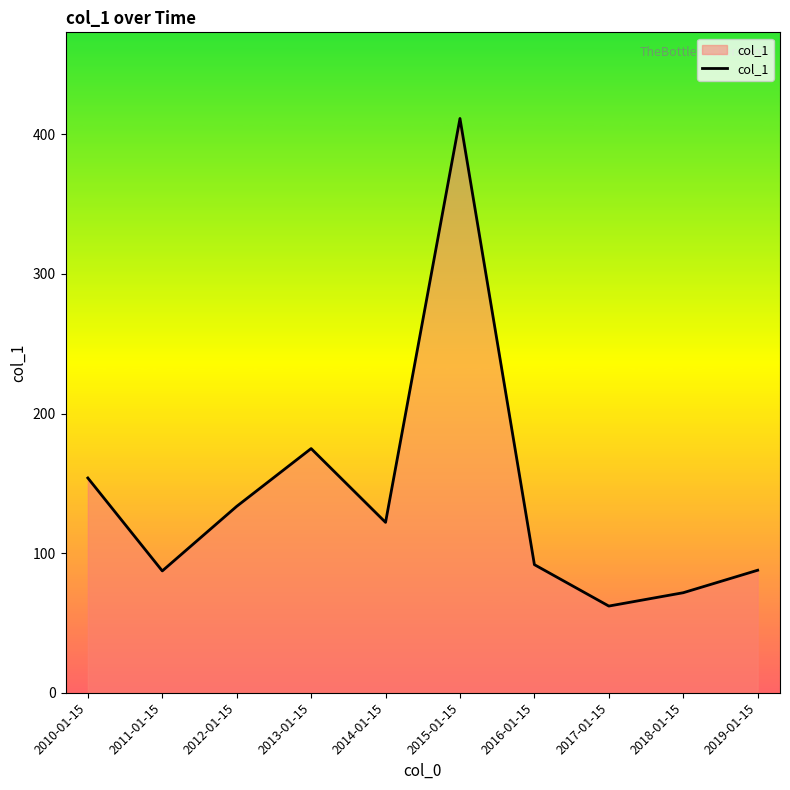

At which category does the data reach its first local peak?

2013-01-15